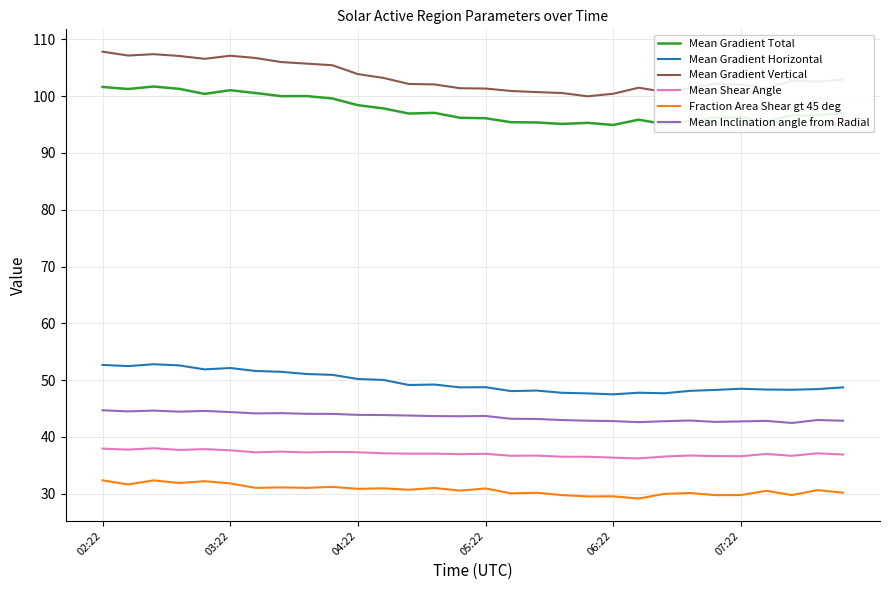

Which series has the widest spread of values?

Mean Gradient Vertical